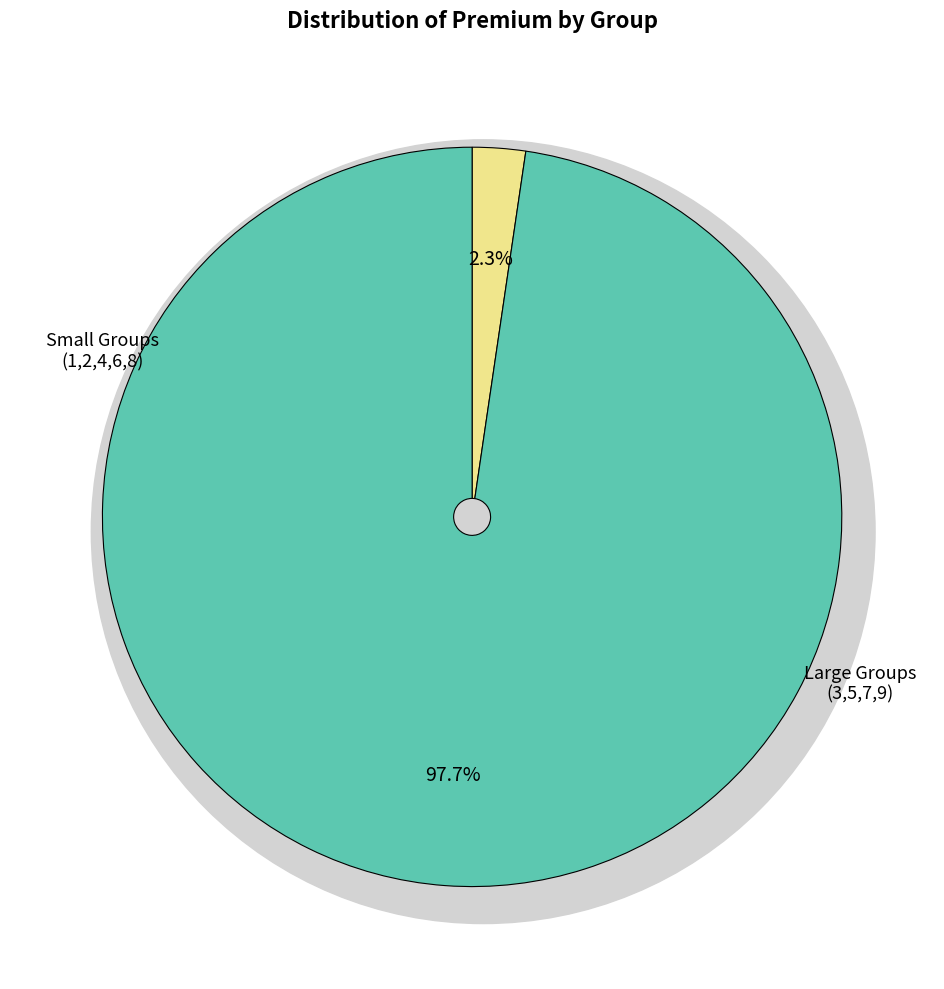

What is the change in value from 4 to 7?

+4741916